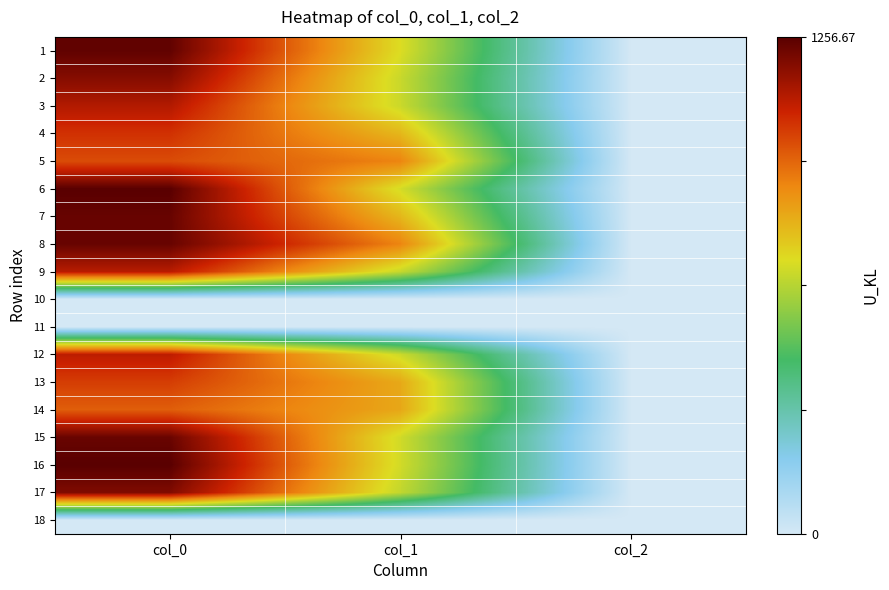

Reading left to right, what are all the values shown in this chart?

1: col_0=1243.3	col_1=691.9	col_2=2.0
2: col_0=1183.3	col_1=658.1	col_2=2.0
3: col_0=1110.0	col_1=661.5	col_2=2.0
4: col_0=1040.0	col_1=776.2	col_2=2.0
5: col_0=990.0	col_1=884.2	col_2=2.0
6: col_0=1256.7	col_1=678.4	col_2=2.0
7: col_0=1233.3	col_1=776.2	col_2=2.0
8: col_0=1233.3	col_1=884.2	col_2=2.0
9: col_0=1100.0	col_1=654.8	col_2=2.0
10: col_0=0.0	col_1=0.0	col_2=0.0
11: col_0=0.0	col_1=0.0	col_2=0.0
12: col_0=1093.3	col_1=664.9	col_2=2.0
13: col_0=1016.7	col_1=806.6	col_2=2.0
14: col_0=956.7	col_1=810.0	col_2=2.0
15: col_0=1230.0	col_1=671.6	col_2=2.0
16: col_0=1256.7	col_1=675.0	col_2=2.0
17: col_0=1193.3	col_1=648.0	col_2=2.0
18: col_0=0.0	col_1=0.0	col_2=0.0